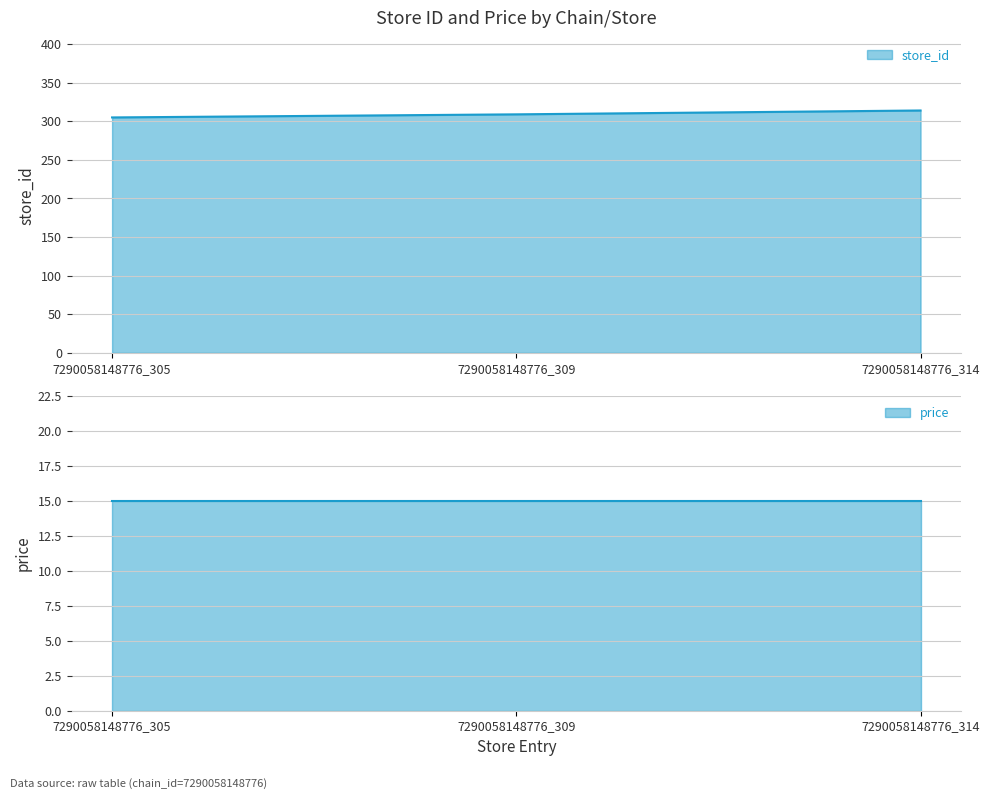

Where does the data first go above 309?

7290058148776_314